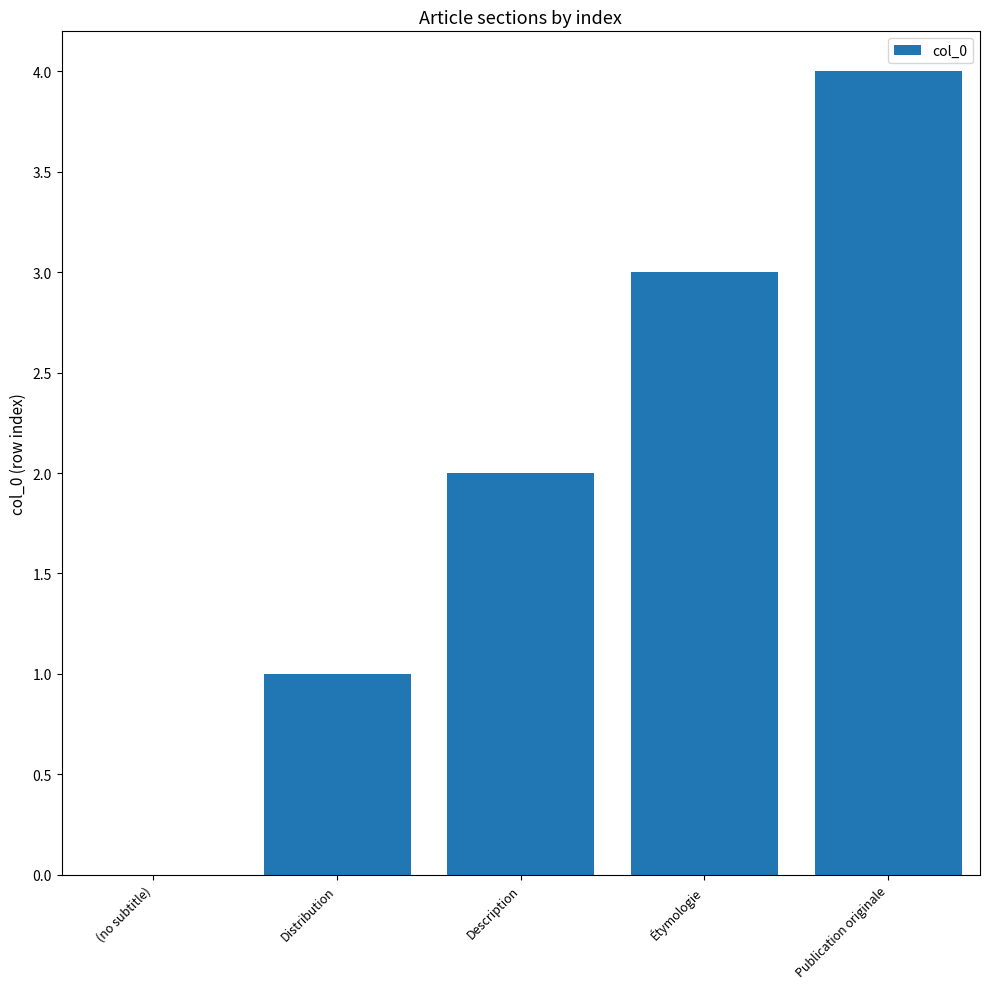

Is it true that the value at Publication originale is 6?

False